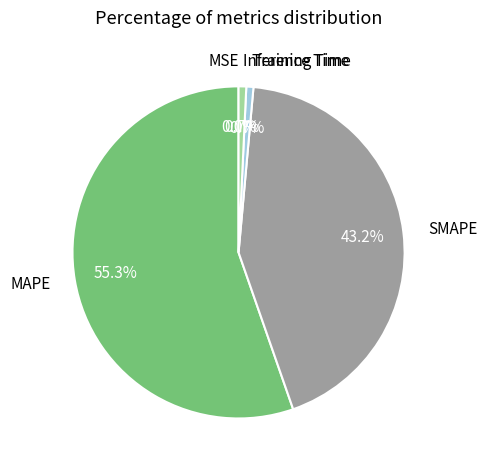

To the nearest percent, what is the difference between the Training Time and SMAPE slice percentages?

43%